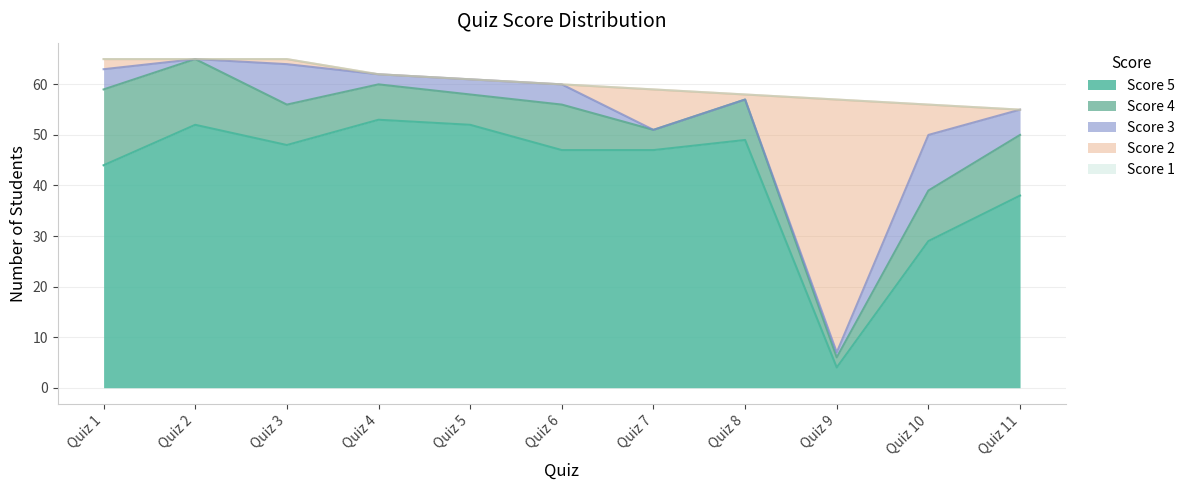

What is the difference between the highest and lowest values at Quiz 9?

50